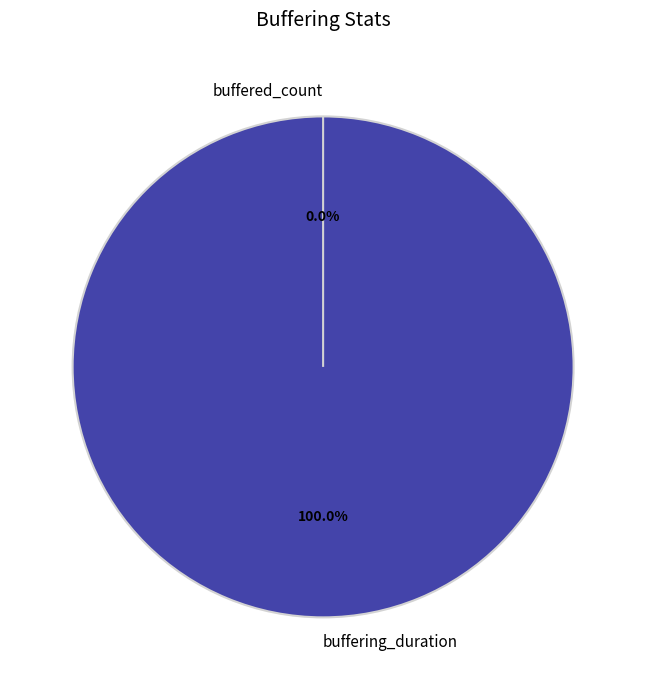

Approximately how many times larger is the value at buffering_duration compared to buffered_count?

8182233149.9